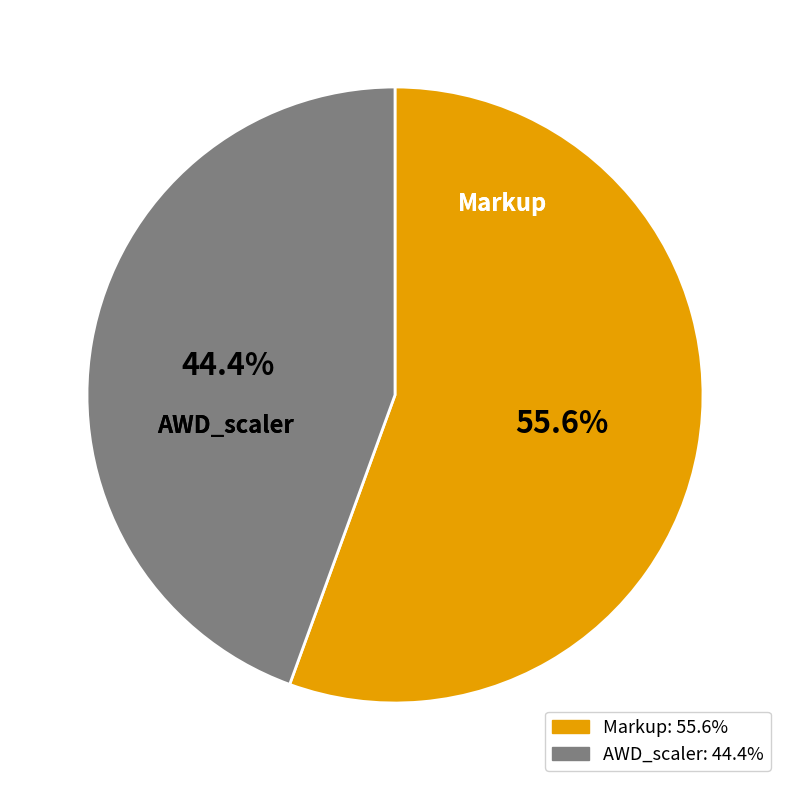

How many slices are in this pie chart?

2